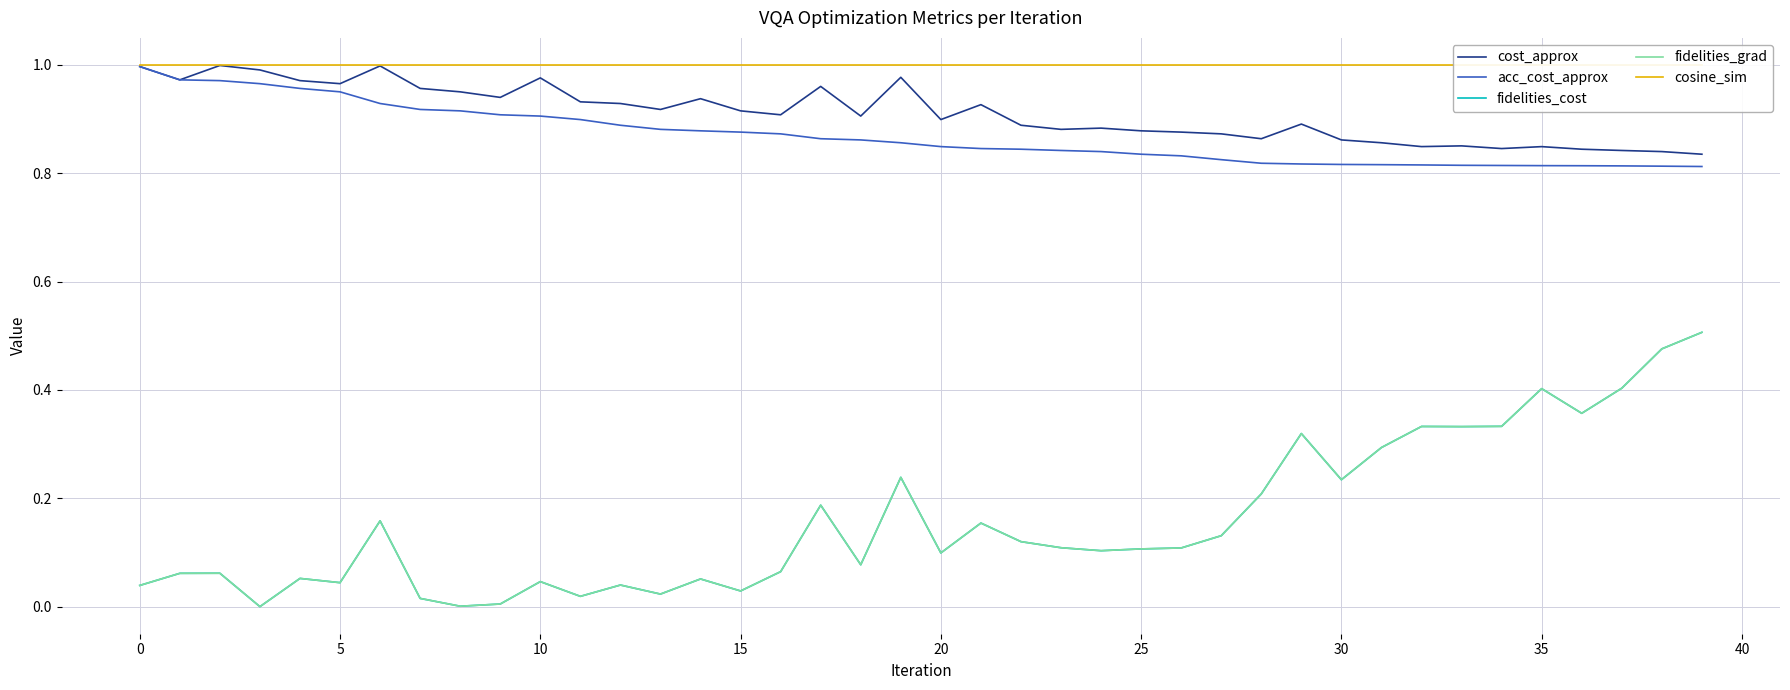

What is the value of the cosine_sim point at the 23rd from the left?

1.0